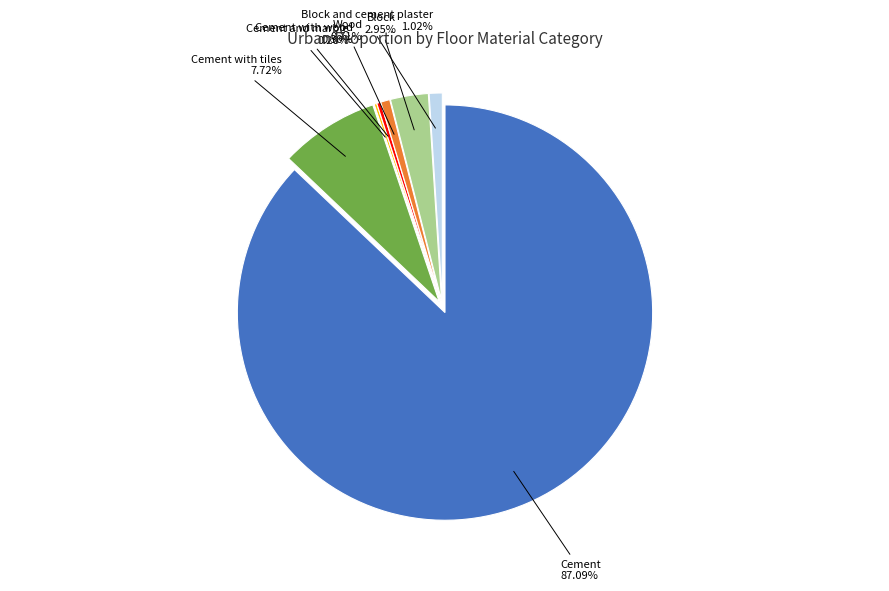

Does any single category account for the majority?

Yes